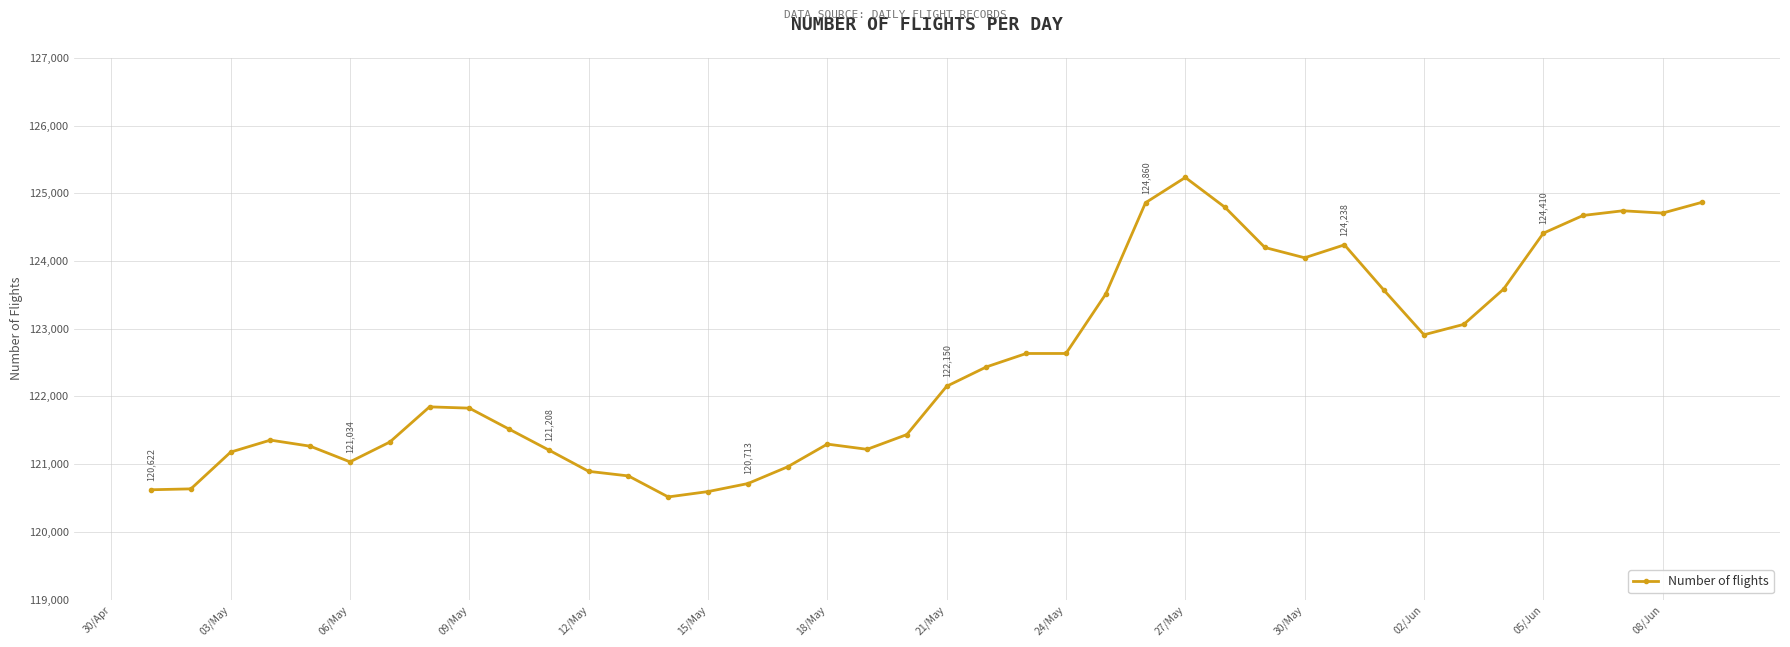

What is the value of the 18th point from the left?

121296